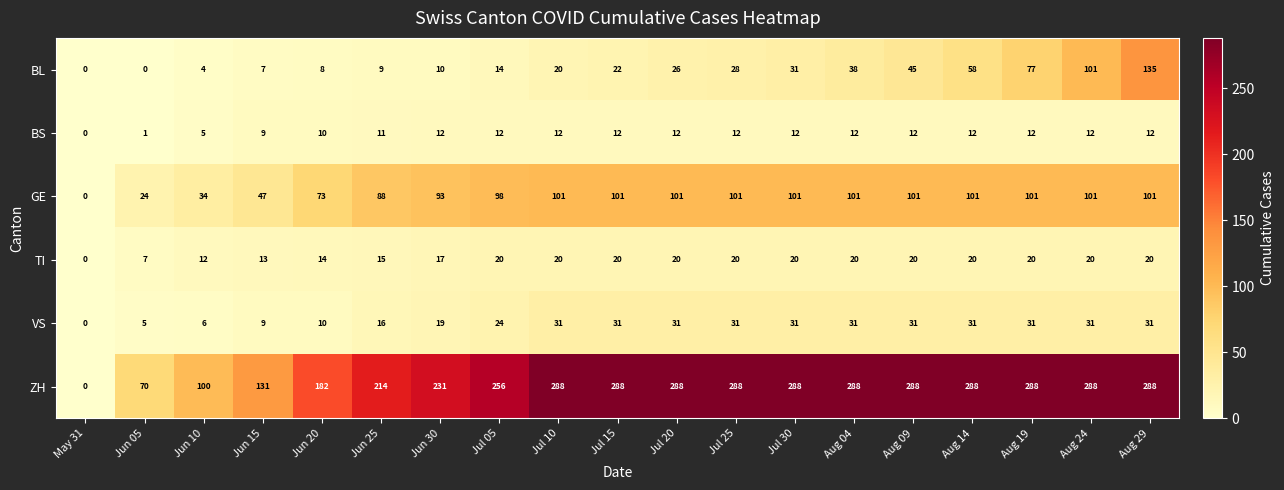

Which series has the largest range (max minus min)?

ZH